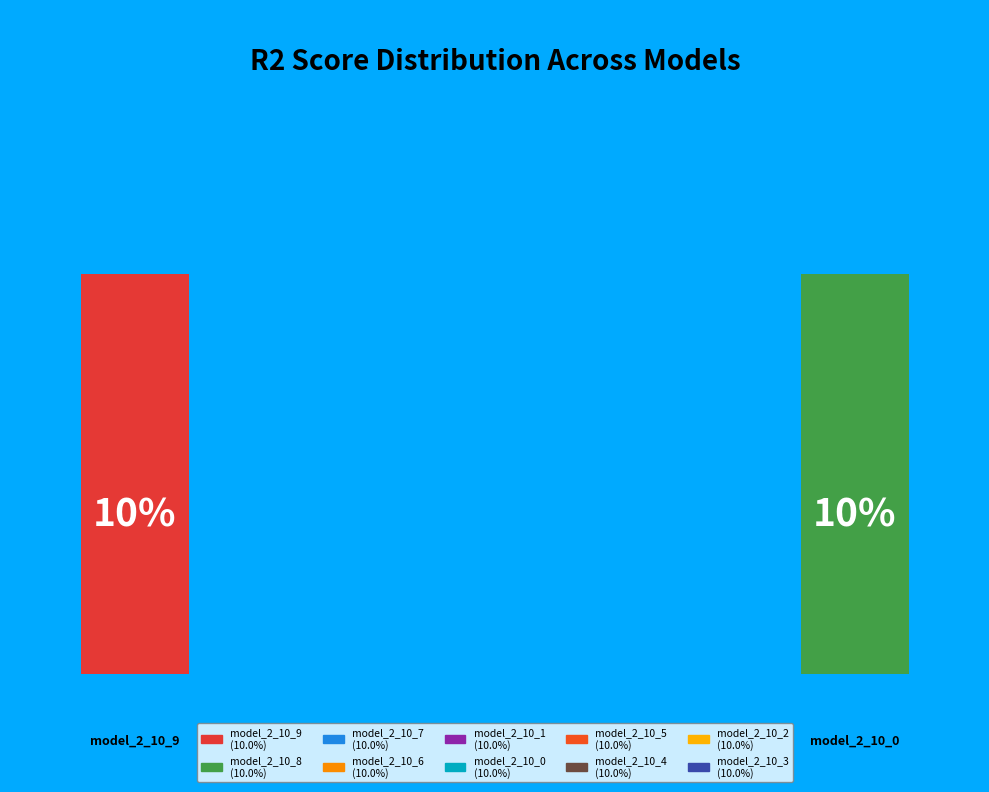

How many slices are in this pie chart?

10